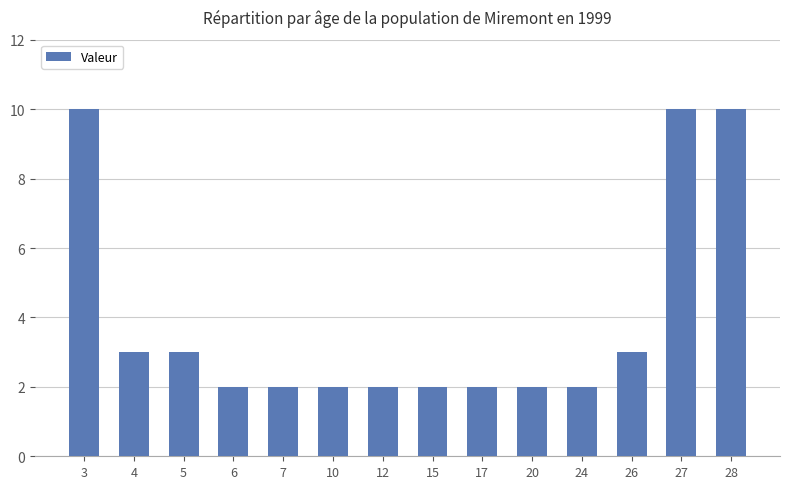

Approximately how many times larger is the value at 26 compared to 12?

1.5